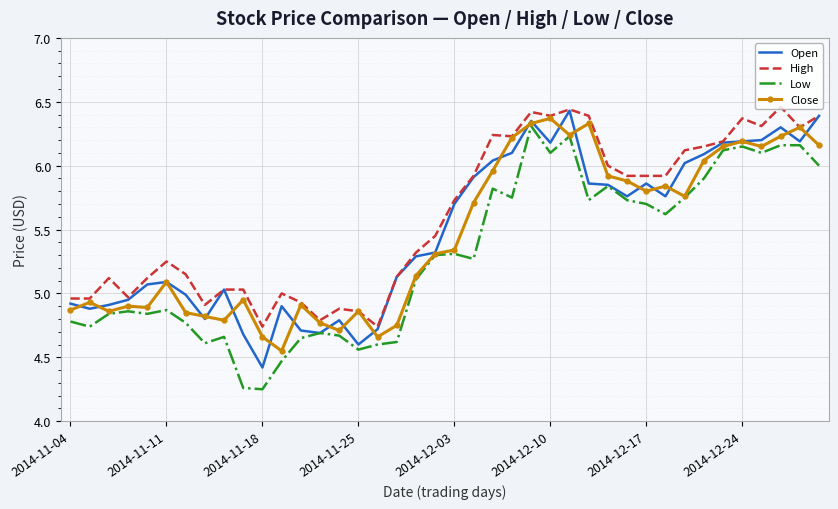

True or false: Low and High cross at least once.

False